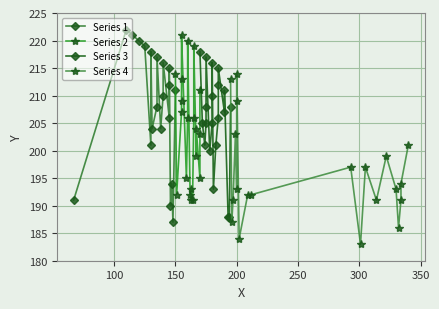

Which series has the widest spread of values?

Series 1